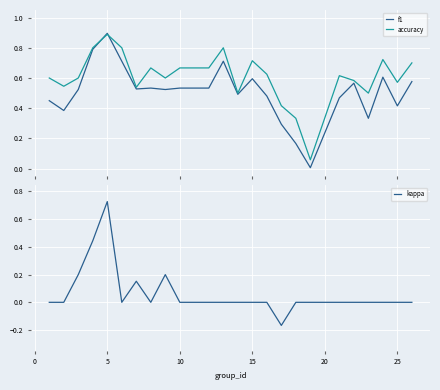

True or false: accuracy and kappa intersect in this chart.

False